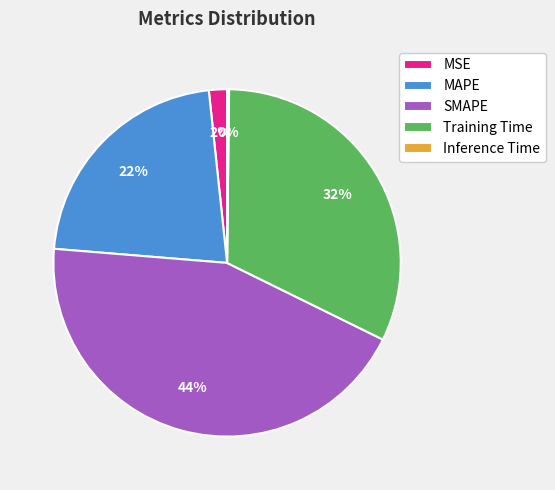

True or false: Training Time accounts for 46% of the total.

False